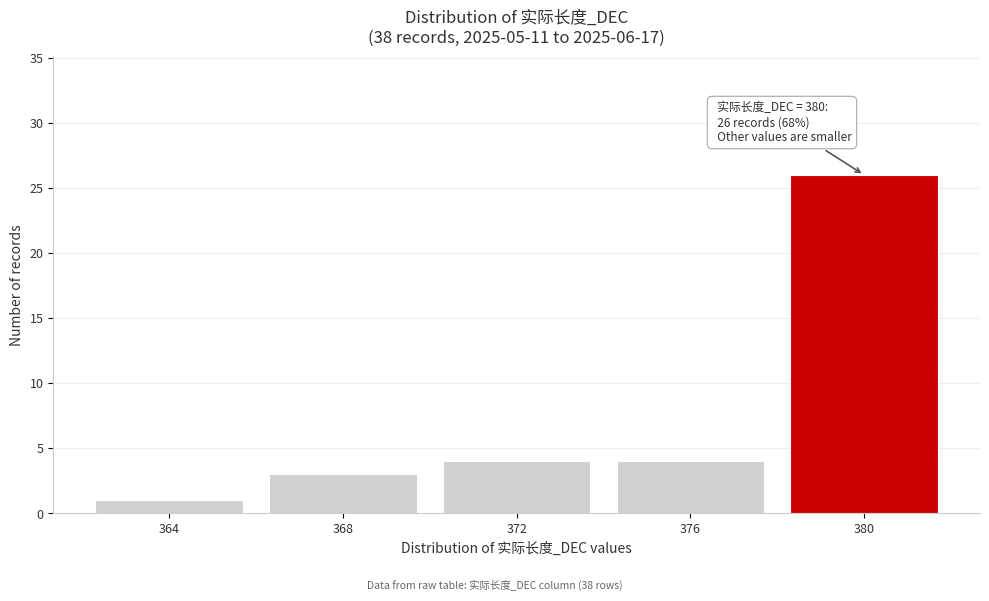

Which range on the x-axis has the tallest bar?

378 to 382